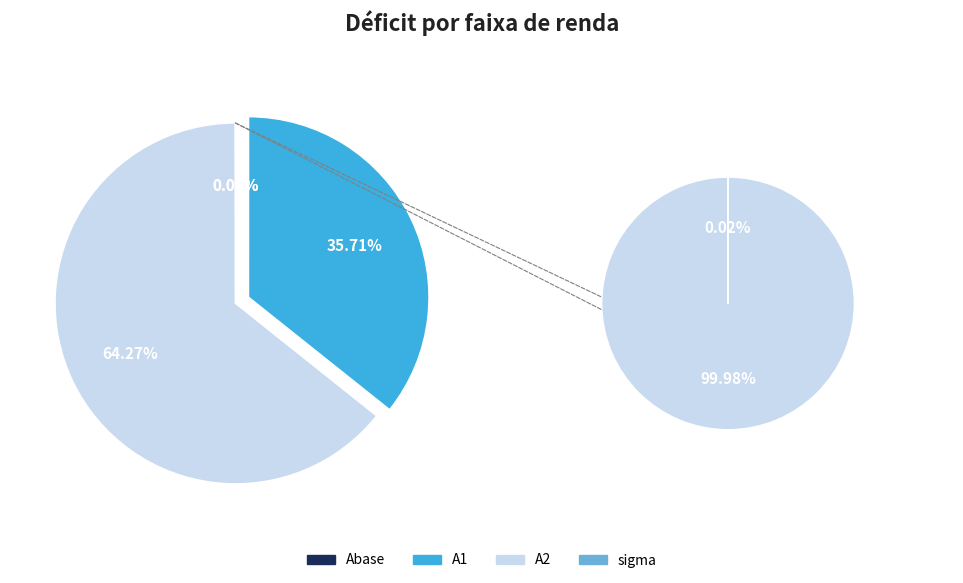

To the nearest percent, what is the combined percentage of A2 and Abase?

64%